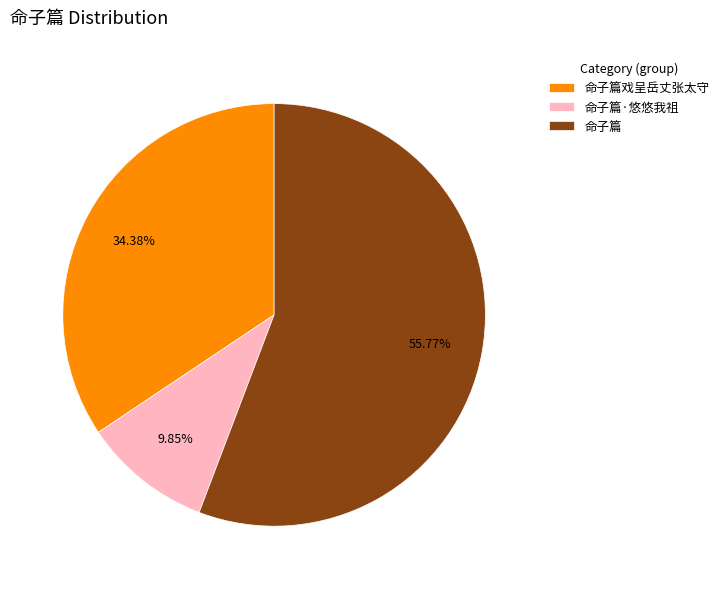

Combined, what portion of the pie is 命子篇·悠悠我祖 and 命子篇戏呈岳丈张太守?

44.2%